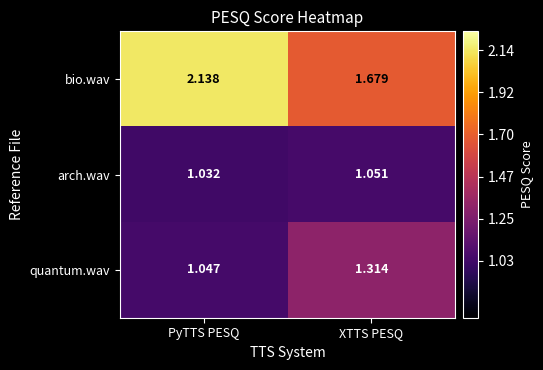

What is the spread (max minus min) of values at XTTS PESQ?

0.6